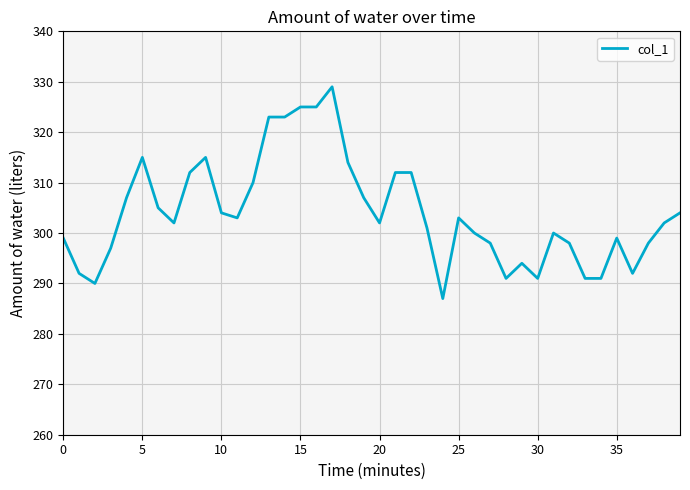

What is the maximum value shown in the chart?

329